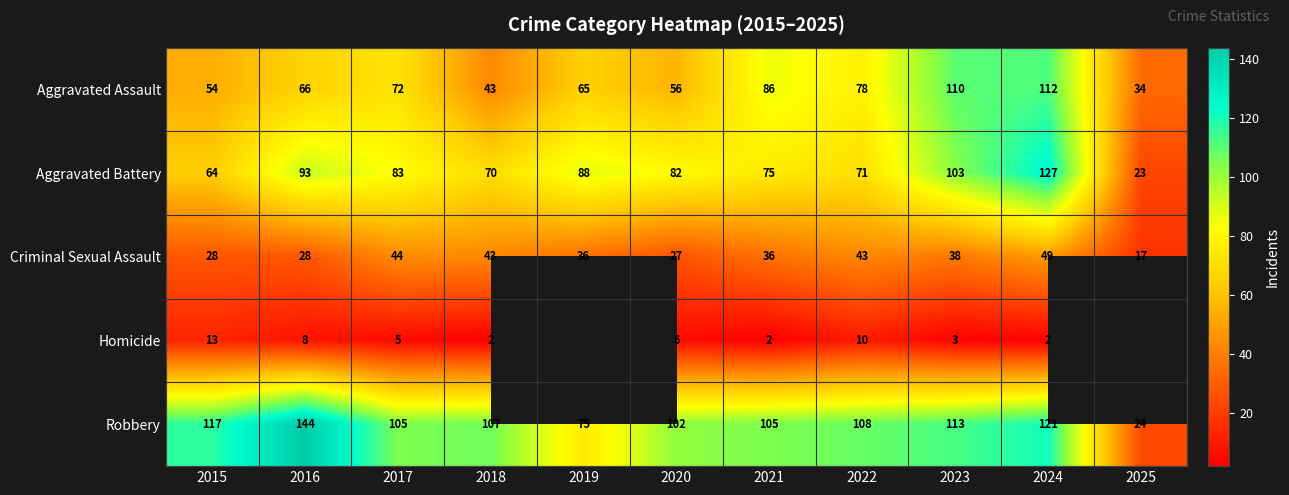

What is the lowest value of the Robbery series?

24